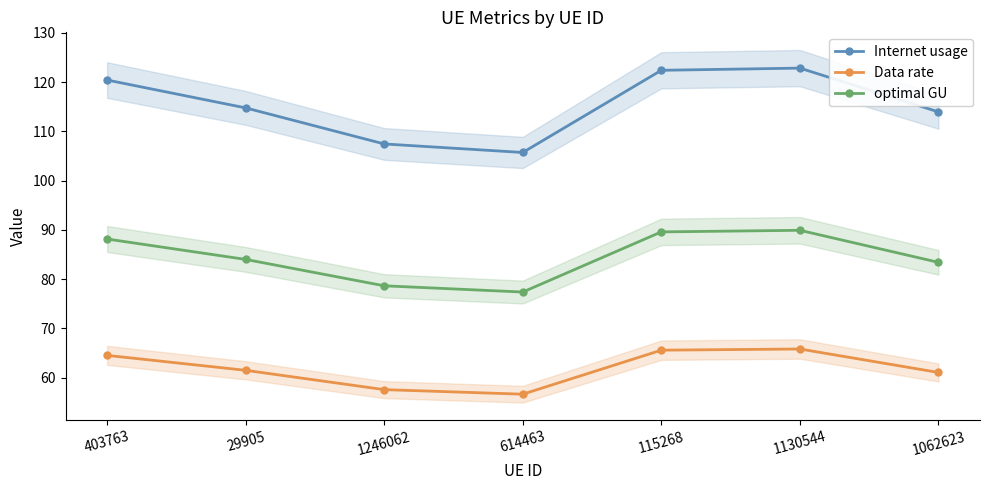

At how many categories does at least one series exceed 78?

7